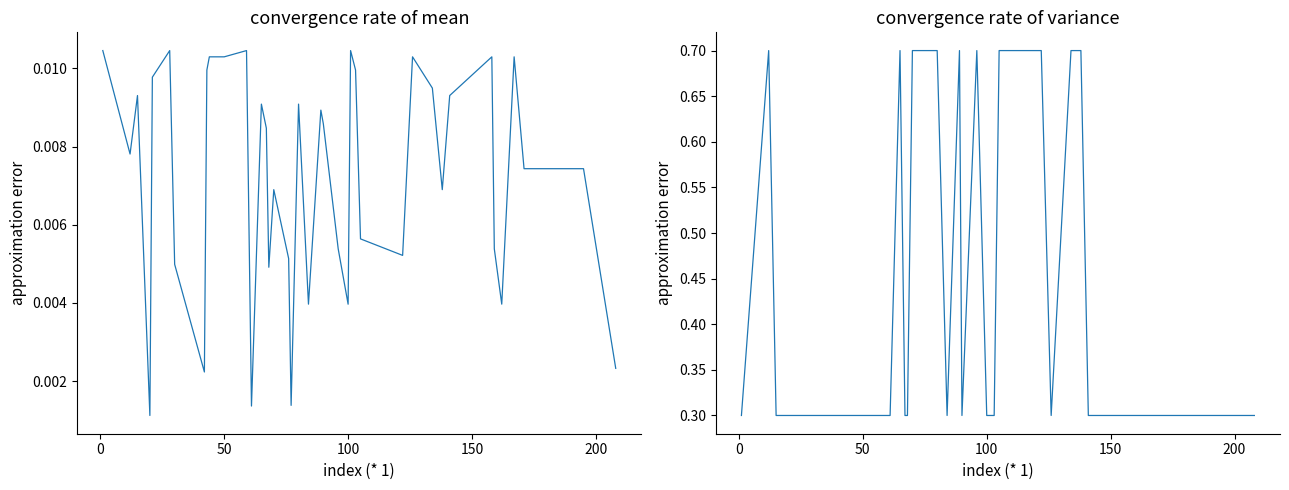

List the series in order of their overall mean, highest first.

y_true, y_pred